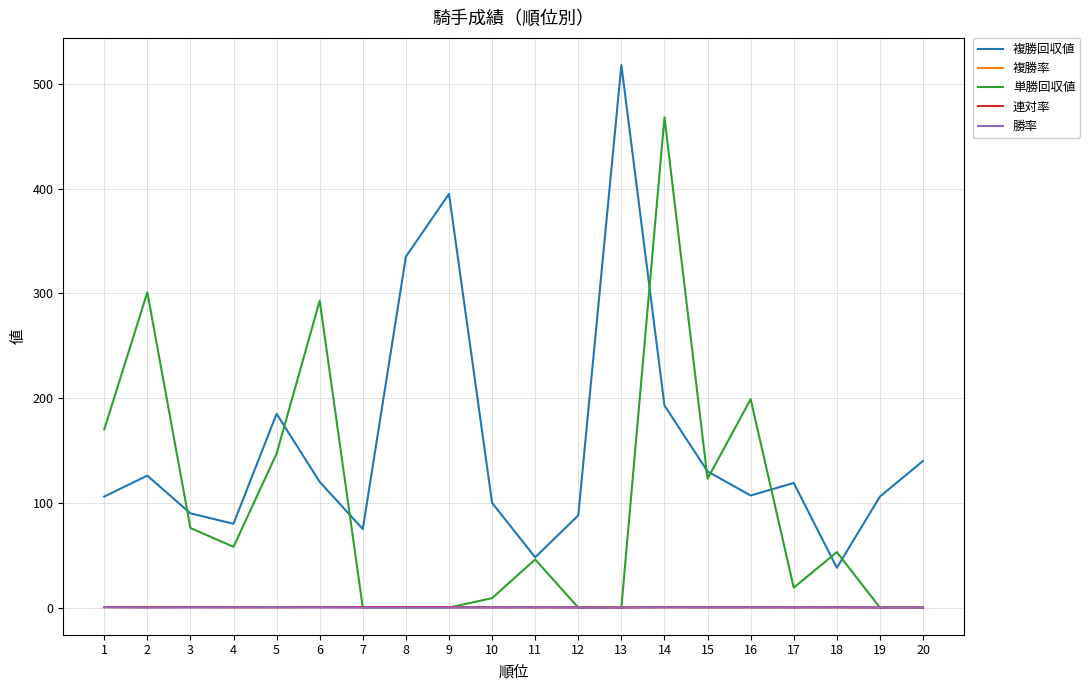

At which label does 単勝回収値 reach its peak?

14